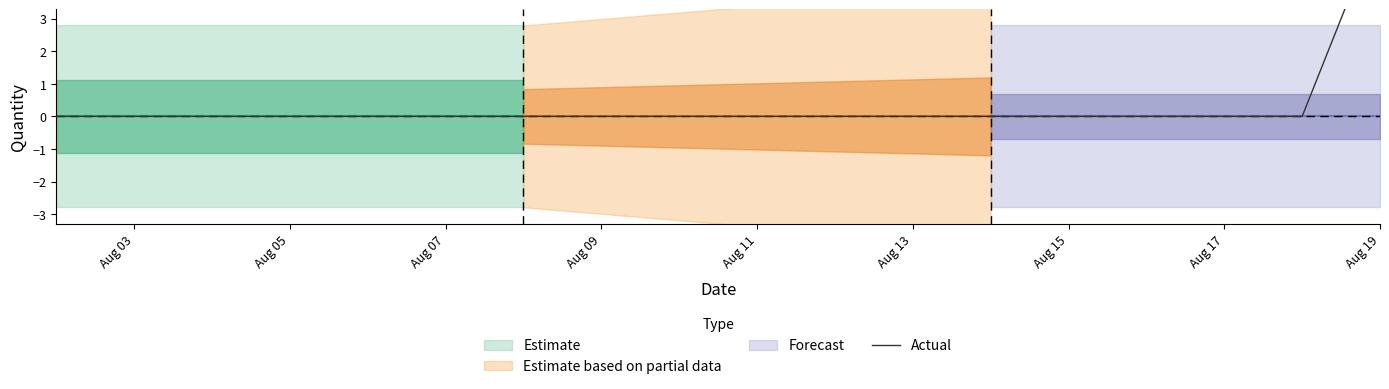

Reading left to right, transcribe all the data shown in this chart.

0	0	0	0	0	0	0	0	0	0	0	0	0	0	0	0	0	6